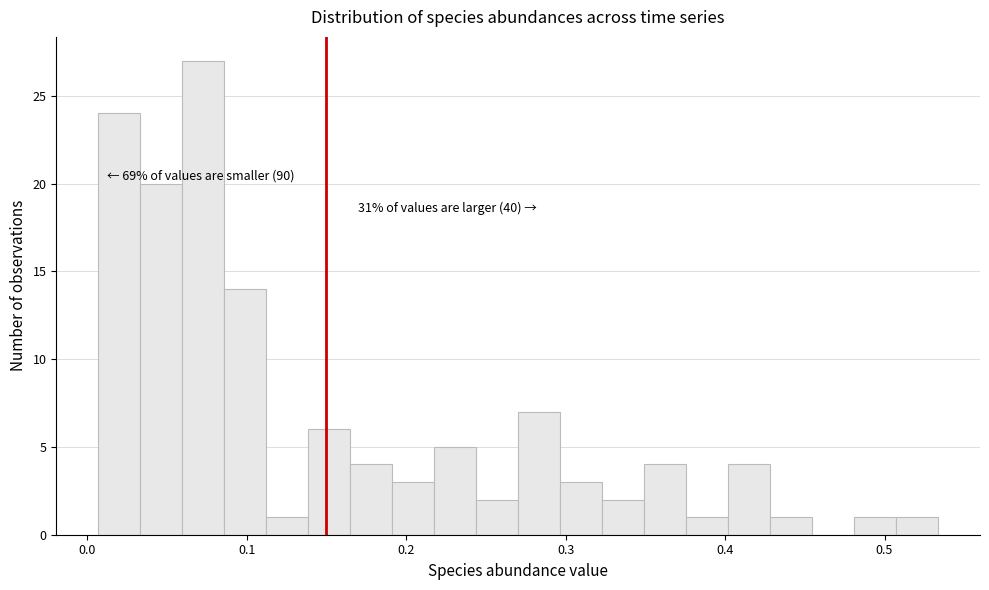

Around what value on the x-axis is the tallest bar? Give the approximate position of its centre, as read against the axis.

0.07